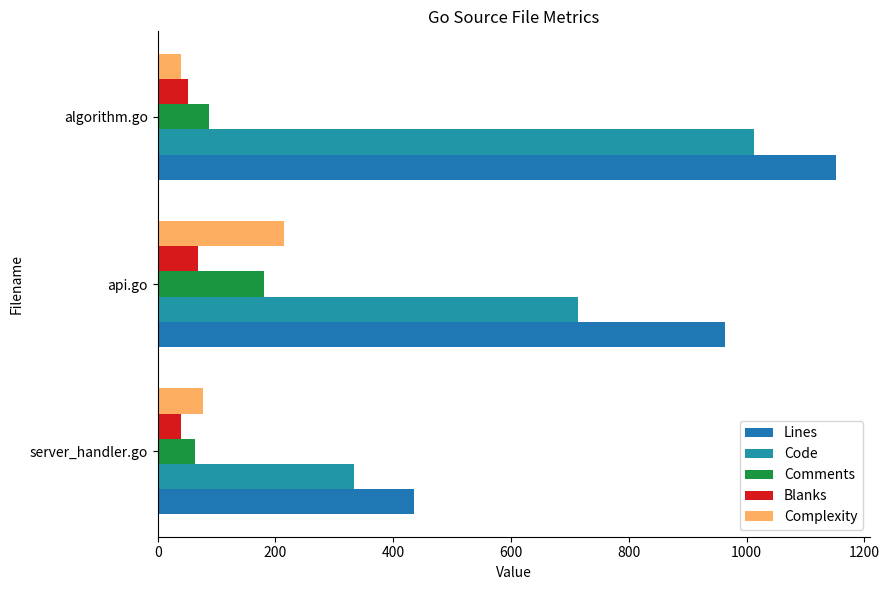

How many values in the Code series are below 714?

1